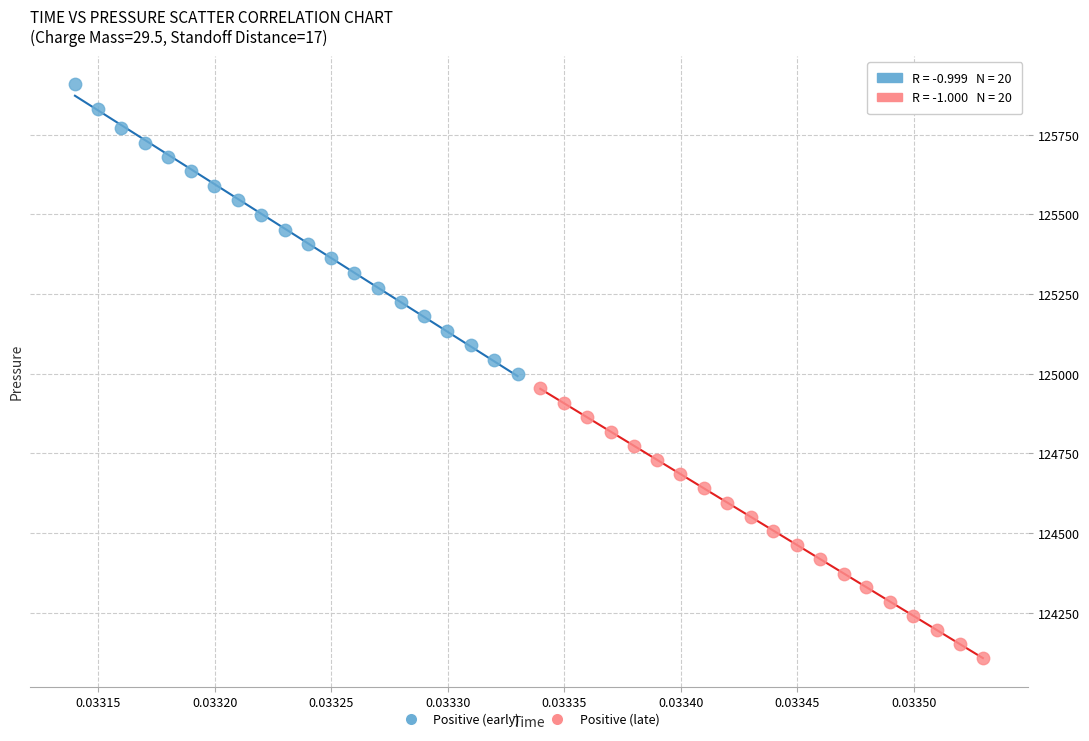

Which series reaches the maximum Y coordinate?

Positive (early)